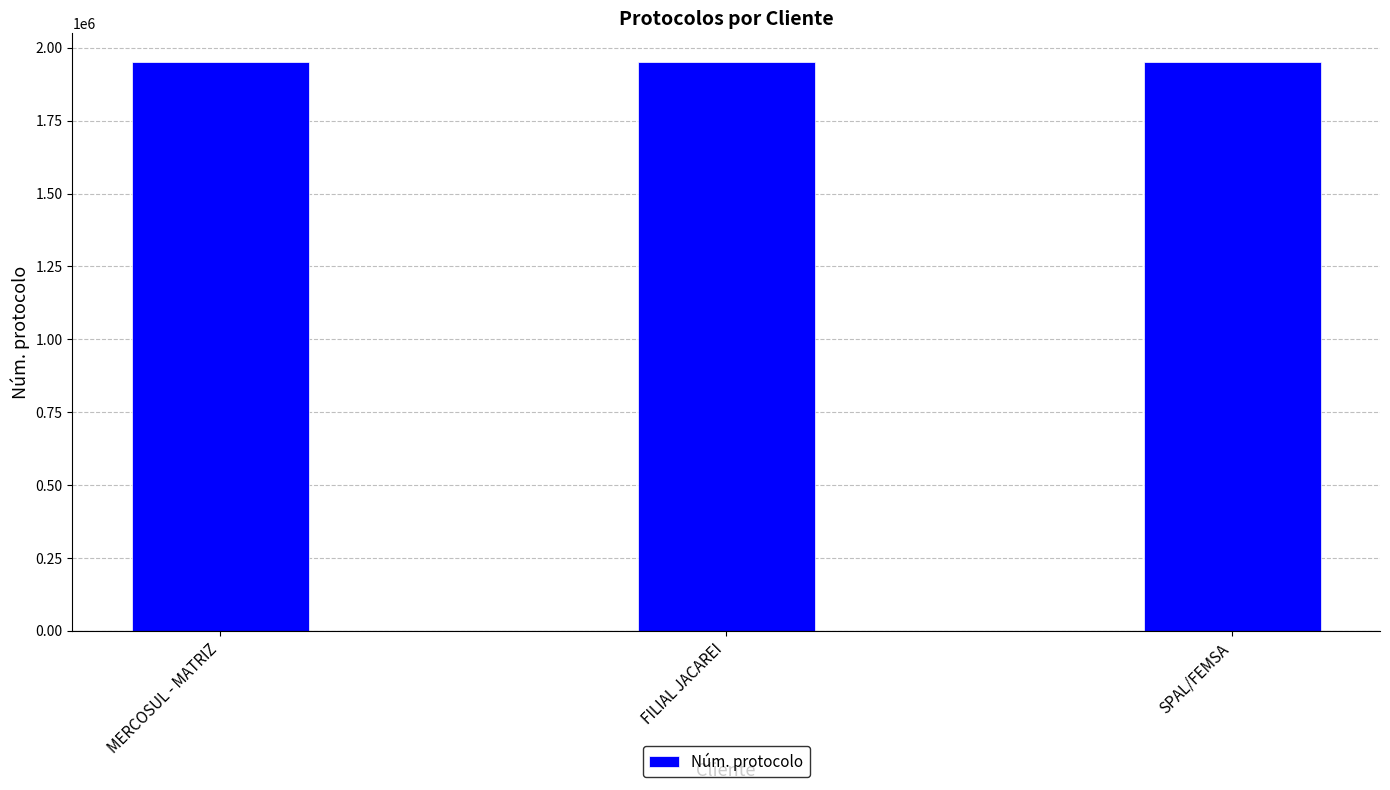

What is the maximum value shown in the chart?

1951787